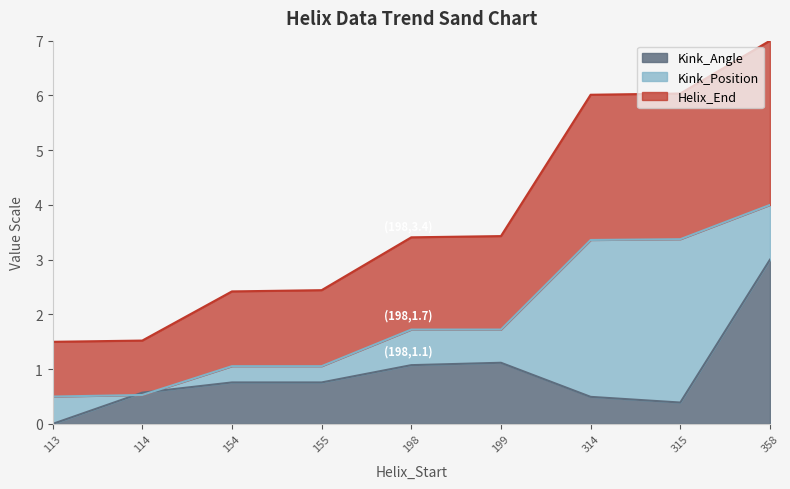

Reading left to right, extract all data points from this chart.

Kink_Angle: 0.0	0.6	0.8	0.8	1.1	1.1	0.5	0.4	3.0
Kink_Position: 0.5	0.5	1.1	1.1	1.7	1.7	3.4	3.4	4.0
Helix_End: 1.5	1.5	2.4	2.4	3.4	3.4	6.0	6.0	7.0